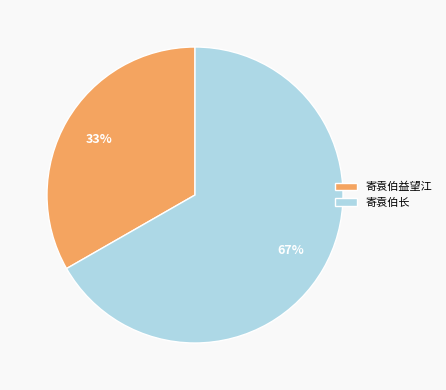

Do 寄袁伯益望江 and 寄袁伯长 together represent more than half of the pie?

Yes